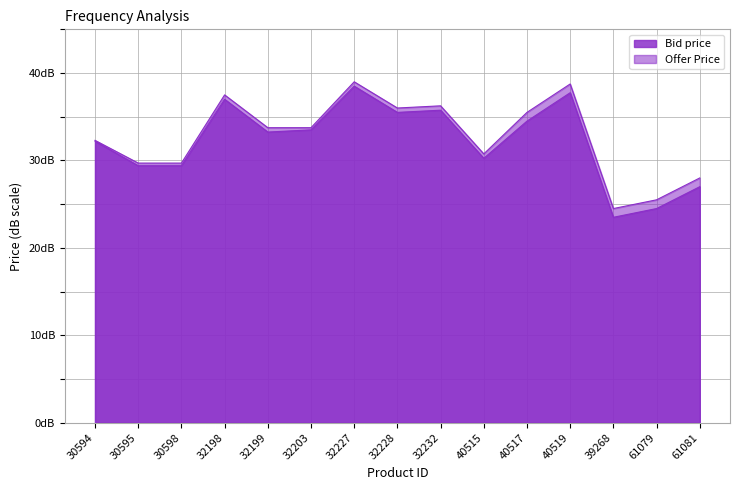

True or false: Offer Price and Bid price intersect in this chart.

False